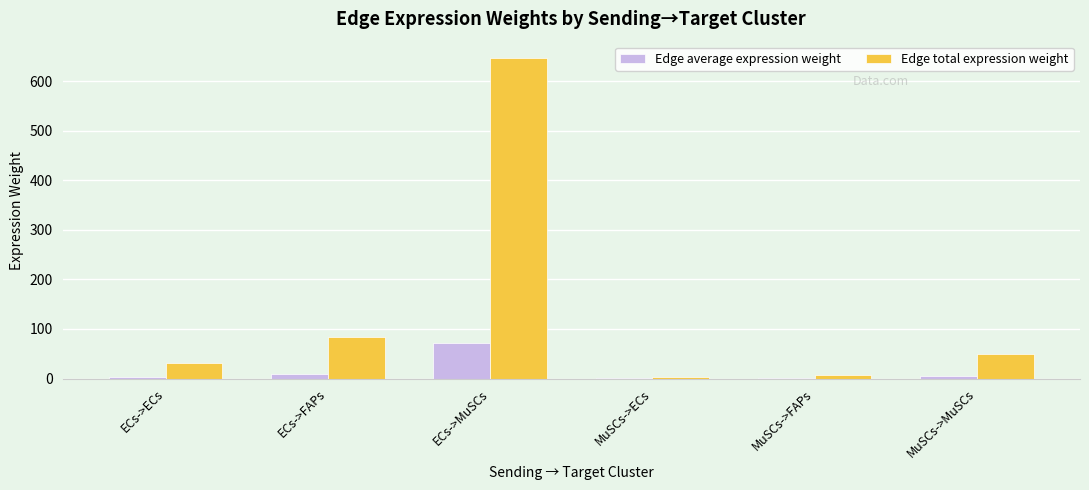

What is the spread (max minus min) of values at ECs->MuSCs?

575.6